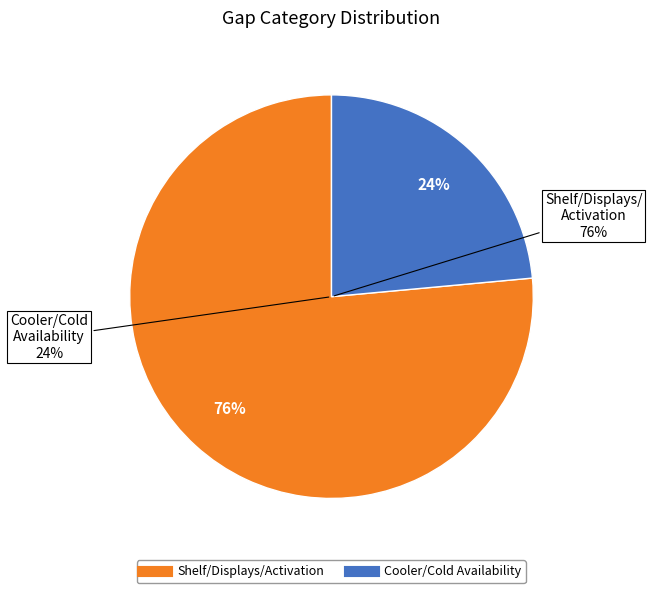

Count the number of slices in the pie.

3